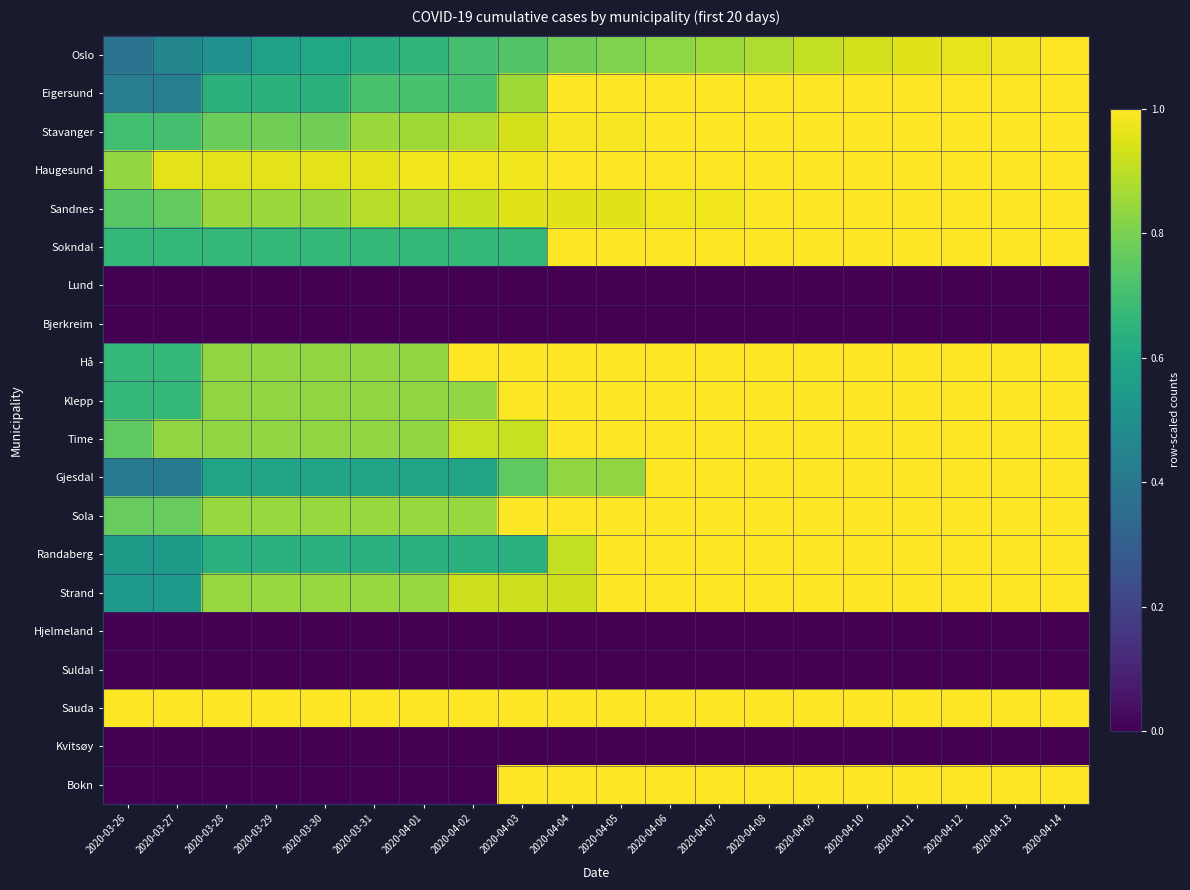

Reading right to left, list all the values displayed in this chart.

Oslo: 2020-04-14=1.0	2020-04-13=1.0	2020-04-12=1.0	2020-04-11=1.0	2020-04-10=0.9	2020-04-09=0.9	2020-04-08=0.9	2020-04-07=0.9	2020-04-06=0.8	2020-04-05=0.8	2020-04-04=0.8	2020-04-03=0.7	2020-04-02=0.7	2020-04-01=0.7	2020-03-31=0.6	2020-03-30=0.6	2020-03-29=0.6	2020-03-28=0.5	2020-03-27=0.5	2020-03-26=0.4
Eigersund: 2020-04-14=1.0	2020-04-13=1.0	2020-04-12=1.0	2020-04-11=1.0	2020-04-10=1.0	2020-04-09=1.0	2020-04-08=1.0	2020-04-07=1.0	2020-04-06=1.0	2020-04-05=1.0	2020-04-04=1.0	2020-04-03=0.9	2020-04-02=0.7	2020-04-01=0.7	2020-03-31=0.7	2020-03-30=0.6	2020-03-29=0.6	2020-03-28=0.6	2020-03-27=0.4	2020-03-26=0.4
Stavanger: 2020-04-14=1.0	2020-04-13=1.0	2020-04-12=1.0	2020-04-11=1.0	2020-04-10=1.0	2020-04-09=1.0	2020-04-08=1.0	2020-04-07=1.0	2020-04-06=1.0	2020-04-05=1.0	2020-04-04=1.0	2020-04-03=0.9	2020-04-02=0.9	2020-04-01=0.9	2020-03-31=0.8	2020-03-30=0.8	2020-03-29=0.8	2020-03-28=0.8	2020-03-27=0.7	2020-03-26=0.7
Haugesund: 2020-04-14=1.0	2020-04-13=1.0	2020-04-12=1.0	2020-04-11=1.0	2020-04-10=1.0	2020-04-09=1.0	2020-04-08=1.0	2020-04-07=1.0	2020-04-06=1.0	2020-04-05=1.0	2020-04-04=1.0	2020-04-03=1.0	2020-04-02=1.0	2020-04-01=1.0	2020-03-31=1.0	2020-03-30=1.0	2020-03-29=1.0	2020-03-28=1.0	2020-03-27=1.0	2020-03-26=0.8
Sandnes: 2020-04-14=1.0	2020-04-13=1.0	2020-04-12=1.0	2020-04-11=1.0	2020-04-10=1.0	2020-04-09=1.0	2020-04-08=1.0	2020-04-07=1.0	2020-04-06=1.0	2020-04-05=1.0	2020-04-04=1.0	2020-04-03=1.0	2020-04-02=0.9	2020-04-01=0.9	2020-03-31=0.9	2020-03-30=0.8	2020-03-29=0.8	2020-03-28=0.8	2020-03-27=0.8	2020-03-26=0.7
Sokndal: 2020-04-14=1.0	2020-04-13=1.0	2020-04-12=1.0	2020-04-11=1.0	2020-04-10=1.0	2020-04-09=1.0	2020-04-08=1.0	2020-04-07=1.0	2020-04-06=1.0	2020-04-05=1.0	2020-04-04=1.0	2020-04-03=0.7	2020-04-02=0.7	2020-04-01=0.7	2020-03-31=0.7	2020-03-30=0.7	2020-03-29=0.7	2020-03-28=0.7	2020-03-27=0.7	2020-03-26=0.7
Lund: 2020-04-14=0.0	2020-04-13=0.0	2020-04-12=0.0	2020-04-11=0.0	2020-04-10=0.0	2020-04-09=0.0	2020-04-08=0.0	2020-04-07=0.0	2020-04-06=0.0	2020-04-05=0.0	2020-04-04=0.0	2020-04-03=0.0	2020-04-02=0.0	2020-04-01=0.0	2020-03-31=0.0	2020-03-30=0.0	2020-03-29=0.0	2020-03-28=0.0	2020-03-27=0.0	2020-03-26=0.0
Bjerkreim: 2020-04-14=0.0	2020-04-13=0.0	2020-04-12=0.0	2020-04-11=0.0	2020-04-10=0.0	2020-04-09=0.0	2020-04-08=0.0	2020-04-07=0.0	2020-04-06=0.0	2020-04-05=0.0	2020-04-04=0.0	2020-04-03=0.0	2020-04-02=0.0	2020-04-01=0.0	2020-03-31=0.0	2020-03-30=0.0	2020-03-29=0.0	2020-03-28=0.0	2020-03-27=0.0	2020-03-26=0.0
Hå: 2020-04-14=1.0	2020-04-13=1.0	2020-04-12=1.0	2020-04-11=1.0	2020-04-10=1.0	2020-04-09=1.0	2020-04-08=1.0	2020-04-07=1.0	2020-04-06=1.0	2020-04-05=1.0	2020-04-04=1.0	2020-04-03=1.0	2020-04-02=1.0	2020-04-01=0.8	2020-03-31=0.8	2020-03-30=0.8	2020-03-29=0.8	2020-03-28=0.8	2020-03-27=0.7	2020-03-26=0.7
Klepp: 2020-04-14=1.0	2020-04-13=1.0	2020-04-12=1.0	2020-04-11=1.0	2020-04-10=1.0	2020-04-09=1.0	2020-04-08=1.0	2020-04-07=1.0	2020-04-06=1.0	2020-04-05=1.0	2020-04-04=1.0	2020-04-03=1.0	2020-04-02=0.8	2020-04-01=0.8	2020-03-31=0.8	2020-03-30=0.8	2020-03-29=0.8	2020-03-28=0.8	2020-03-27=0.7	2020-03-26=0.7
Time: 2020-04-14=1.0	2020-04-13=1.0	2020-04-12=1.0	2020-04-11=1.0	2020-04-10=1.0	2020-04-09=1.0	2020-04-08=1.0	2020-04-07=1.0	2020-04-06=1.0	2020-04-05=1.0	2020-04-04=1.0	2020-04-03=0.9	2020-04-02=0.9	2020-04-01=0.8	2020-03-31=0.8	2020-03-30=0.8	2020-03-29=0.8	2020-03-28=0.8	2020-03-27=0.8	2020-03-26=0.8
Gjesdal: 2020-04-14=1.0	2020-04-13=1.0	2020-04-12=1.0	2020-04-11=1.0	2020-04-10=1.0	2020-04-09=1.0	2020-04-08=1.0	2020-04-07=1.0	2020-04-06=1.0	2020-04-05=0.8	2020-04-04=0.8	2020-04-03=0.8	2020-04-02=0.6	2020-04-01=0.6	2020-03-31=0.6	2020-03-30=0.6	2020-03-29=0.6	2020-03-28=0.6	2020-03-27=0.4	2020-03-26=0.4
Sola: 2020-04-14=1.0	2020-04-13=1.0	2020-04-12=1.0	2020-04-11=1.0	2020-04-10=1.0	2020-04-09=1.0	2020-04-08=1.0	2020-04-07=1.0	2020-04-06=1.0	2020-04-05=1.0	2020-04-04=1.0	2020-04-03=1.0	2020-04-02=0.8	2020-04-01=0.8	2020-03-31=0.8	2020-03-30=0.8	2020-03-29=0.8	2020-03-28=0.8	2020-03-27=0.8	2020-03-26=0.8
Randaberg: 2020-04-14=1.0	2020-04-13=1.0	2020-04-12=1.0	2020-04-11=1.0	2020-04-10=1.0	2020-04-09=1.0	2020-04-08=1.0	2020-04-07=1.0	2020-04-06=1.0	2020-04-05=1.0	2020-04-04=0.9	2020-04-03=0.6	2020-04-02=0.6	2020-04-01=0.6	2020-03-31=0.6	2020-03-30=0.6	2020-03-29=0.6	2020-03-28=0.6	2020-03-27=0.5	2020-03-26=0.5
Strand: 2020-04-14=1.0	2020-04-13=1.0	2020-04-12=1.0	2020-04-11=1.0	2020-04-10=1.0	2020-04-09=1.0	2020-04-08=1.0	2020-04-07=1.0	2020-04-06=1.0	2020-04-05=1.0	2020-04-04=0.9	2020-04-03=0.9	2020-04-02=0.9	2020-04-01=0.8	2020-03-31=0.8	2020-03-30=0.8	2020-03-29=0.8	2020-03-28=0.8	2020-03-27=0.5	2020-03-26=0.5
Hjelmeland: 2020-04-14=0.0	2020-04-13=0.0	2020-04-12=0.0	2020-04-11=0.0	2020-04-10=0.0	2020-04-09=0.0	2020-04-08=0.0	2020-04-07=0.0	2020-04-06=0.0	2020-04-05=0.0	2020-04-04=0.0	2020-04-03=0.0	2020-04-02=0.0	2020-04-01=0.0	2020-03-31=0.0	2020-03-30=0.0	2020-03-29=0.0	2020-03-28=0.0	2020-03-27=0.0	2020-03-26=0.0
Suldal: 2020-04-14=0.0	2020-04-13=0.0	2020-04-12=0.0	2020-04-11=0.0	2020-04-10=0.0	2020-04-09=0.0	2020-04-08=0.0	2020-04-07=0.0	2020-04-06=0.0	2020-04-05=0.0	2020-04-04=0.0	2020-04-03=0.0	2020-04-02=0.0	2020-04-01=0.0	2020-03-31=0.0	2020-03-30=0.0	2020-03-29=0.0	2020-03-28=0.0	2020-03-27=0.0	2020-03-26=0.0
Sauda: 2020-04-14=1.0	2020-04-13=1.0	2020-04-12=1.0	2020-04-11=1.0	2020-04-10=1.0	2020-04-09=1.0	2020-04-08=1.0	2020-04-07=1.0	2020-04-06=1.0	2020-04-05=1.0	2020-04-04=1.0	2020-04-03=1.0	2020-04-02=1.0	2020-04-01=1.0	2020-03-31=1.0	2020-03-30=1.0	2020-03-29=1.0	2020-03-28=1.0	2020-03-27=1.0	2020-03-26=1.0
Kvitsøy: 2020-04-14=0.0	2020-04-13=0.0	2020-04-12=0.0	2020-04-11=0.0	2020-04-10=0.0	2020-04-09=0.0	2020-04-08=0.0	2020-04-07=0.0	2020-04-06=0.0	2020-04-05=0.0	2020-04-04=0.0	2020-04-03=0.0	2020-04-02=0.0	2020-04-01=0.0	2020-03-31=0.0	2020-03-30=0.0	2020-03-29=0.0	2020-03-28=0.0	2020-03-27=0.0	2020-03-26=0.0
Bokn: 2020-04-14=1.0	2020-04-13=1.0	2020-04-12=1.0	2020-04-11=1.0	2020-04-10=1.0	2020-04-09=1.0	2020-04-08=1.0	2020-04-07=1.0	2020-04-06=1.0	2020-04-05=1.0	2020-04-04=1.0	2020-04-03=1.0	2020-04-02=0.0	2020-04-01=0.0	2020-03-31=0.0	2020-03-30=0.0	2020-03-29=0.0	2020-03-28=0.0	2020-03-27=0.0	2020-03-26=0.0